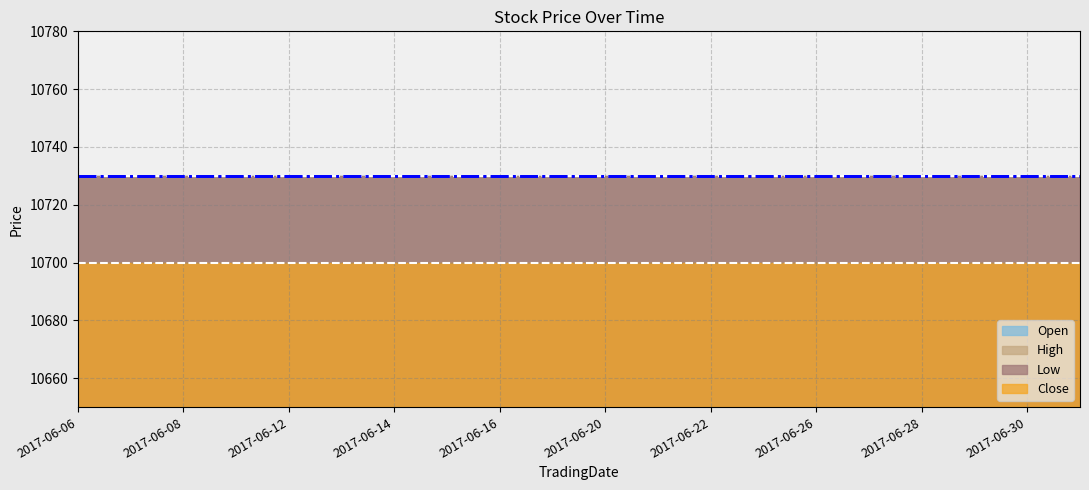

What is the label of the 3rd point from the left?

2017-06-08